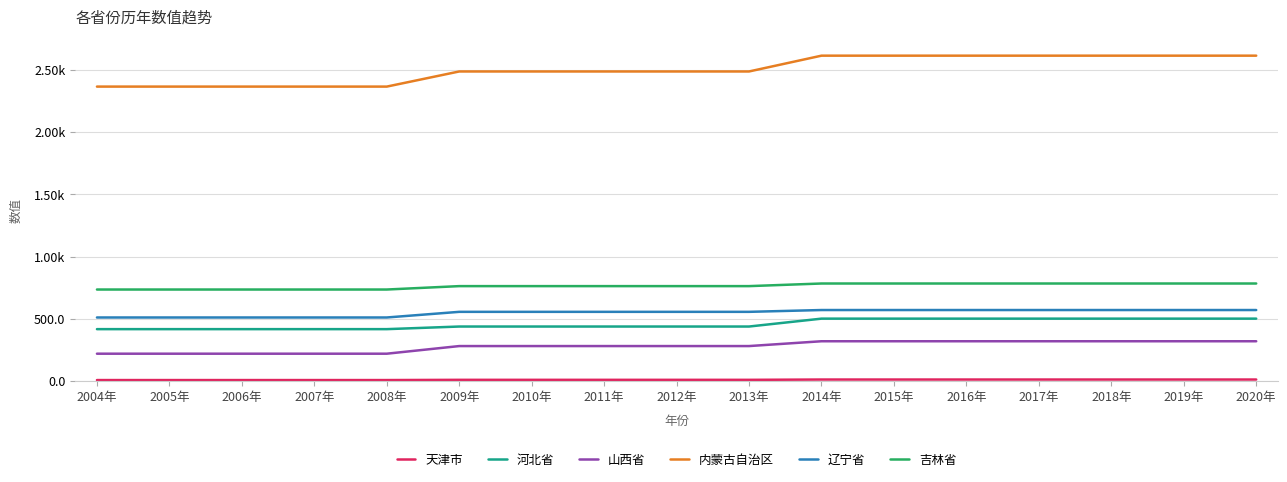

Does the chart display data point markers on the line(s)?

No